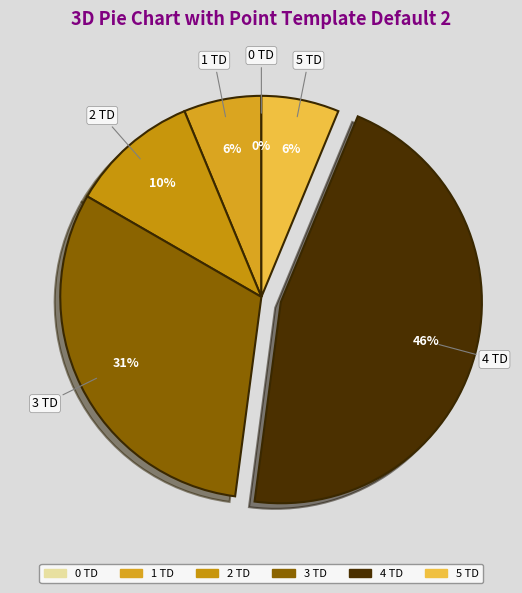

What is the smallest slice in the pie chart?

0 TD